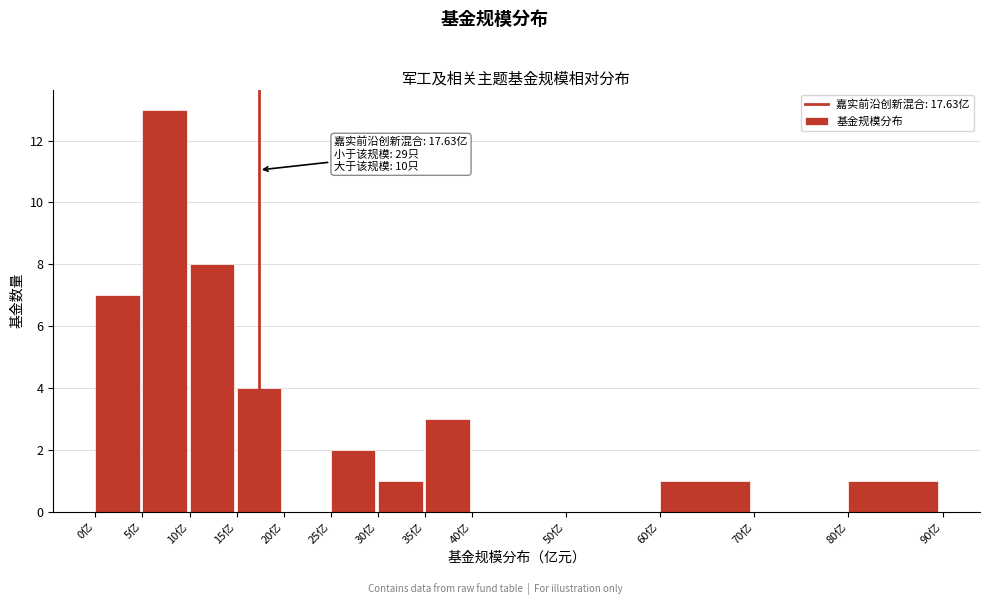

Which range on the x-axis has the tallest bar?

5 to 10